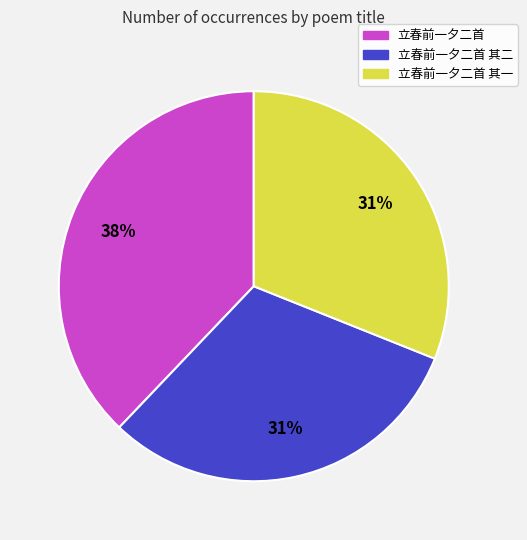

Do 立春前一夕二首 其二 and 立春前一夕二首 其一 together represent more than half of the pie?

Yes